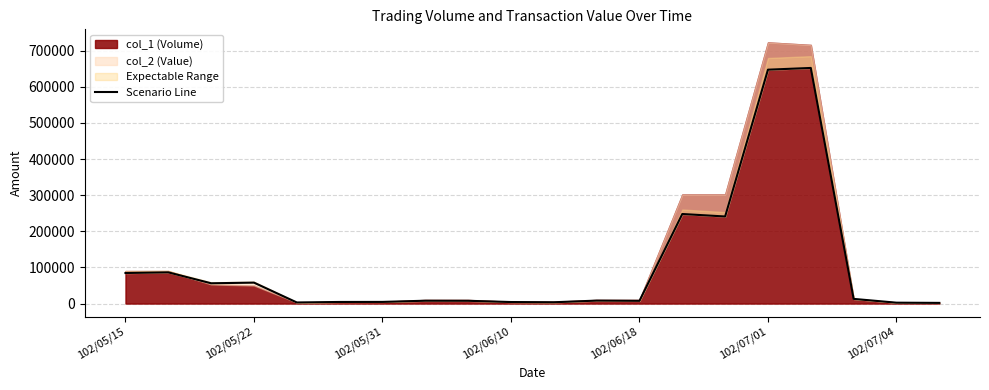

The value at 102/06/10 is 7276. True or false?

False